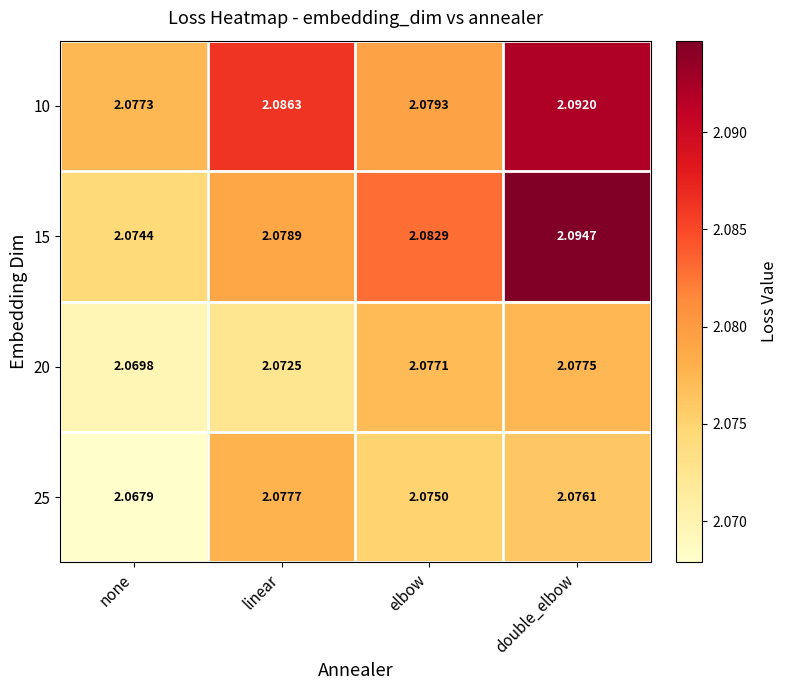

Count the number of categories in the chart.

4